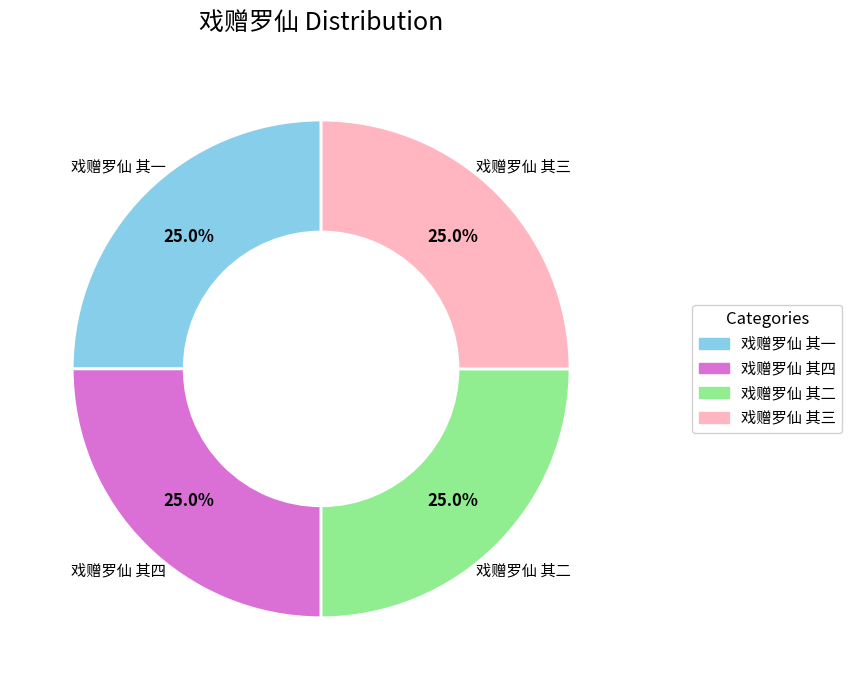

What portion of the pie excludes 戏赠罗仙 其三?

75.0%